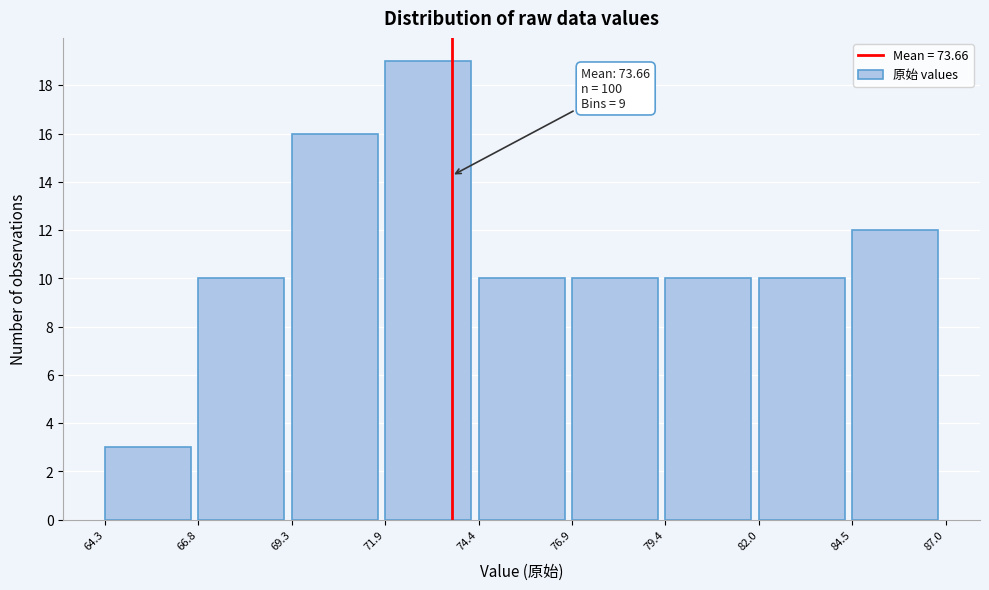

Over which range of the x-axis is the bar tallest?

71.9 to 74.4